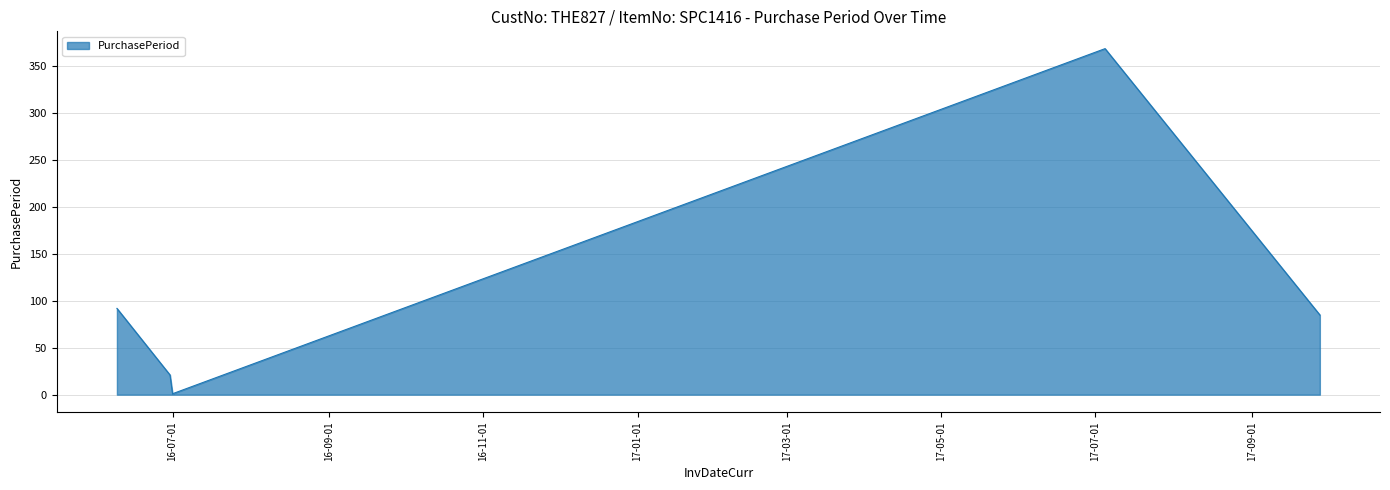

How many distinct data groups are displayed?

1